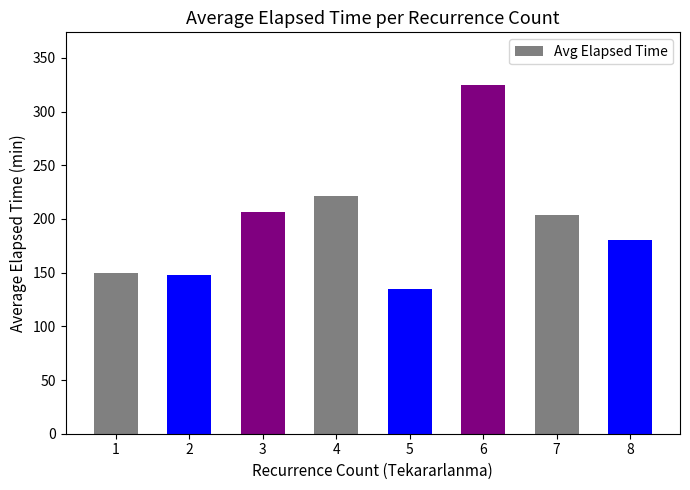

Is it true that the value at 2 is 147.5?

True